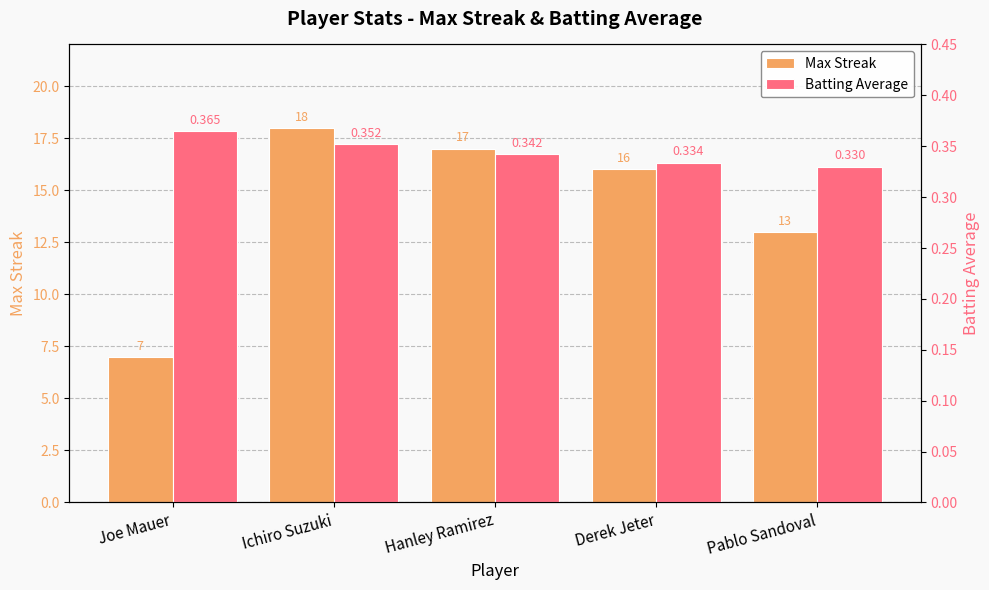

How many series are shown in this chart?

2